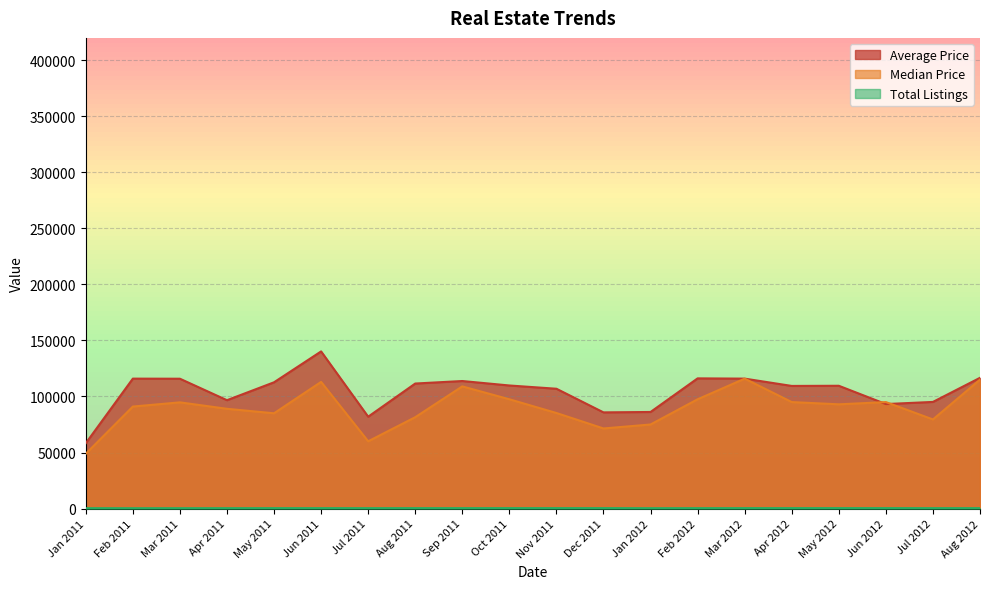

Does the chart have visible grid lines?

Yes